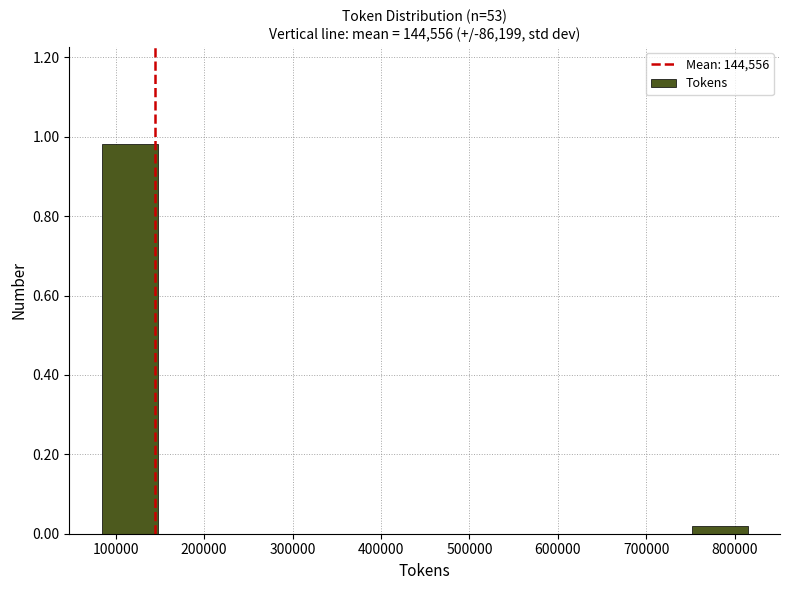

What is the height of the bar covering 80000 to 150000 on the x-axis? Neither the bar edges nor the heights are printed on the chart, so give them approximately, as read against the axes.

0.98